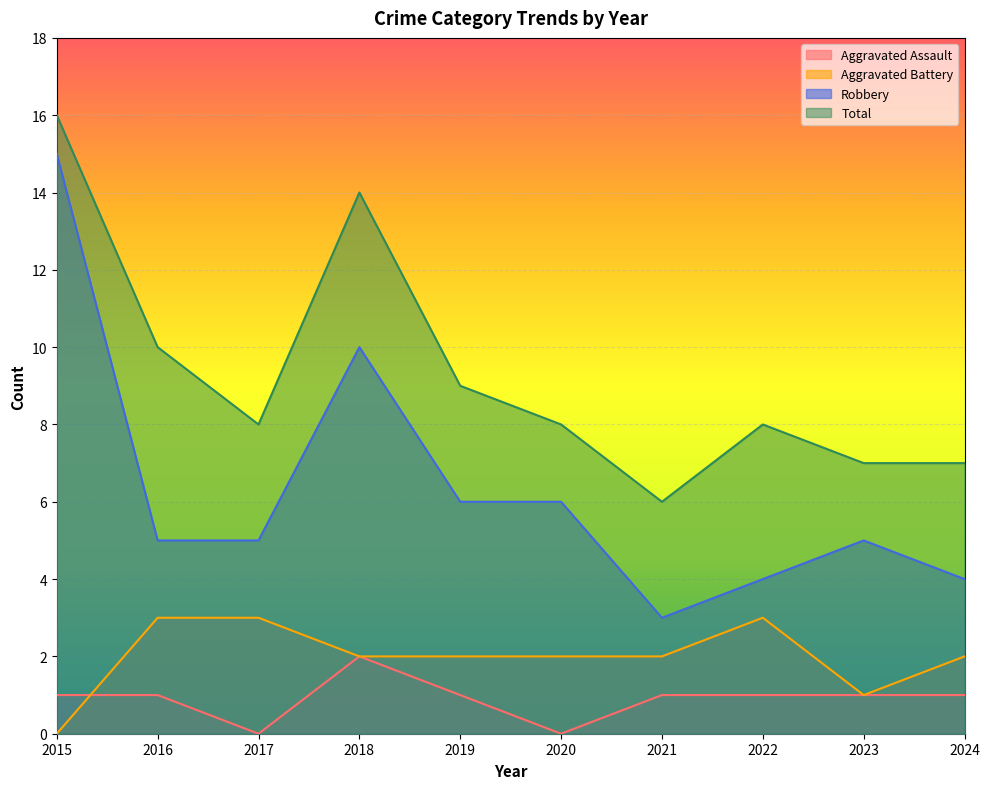

In Aggravated Battery, how many points are lower than both neighbors (excluding endpoints)?

1